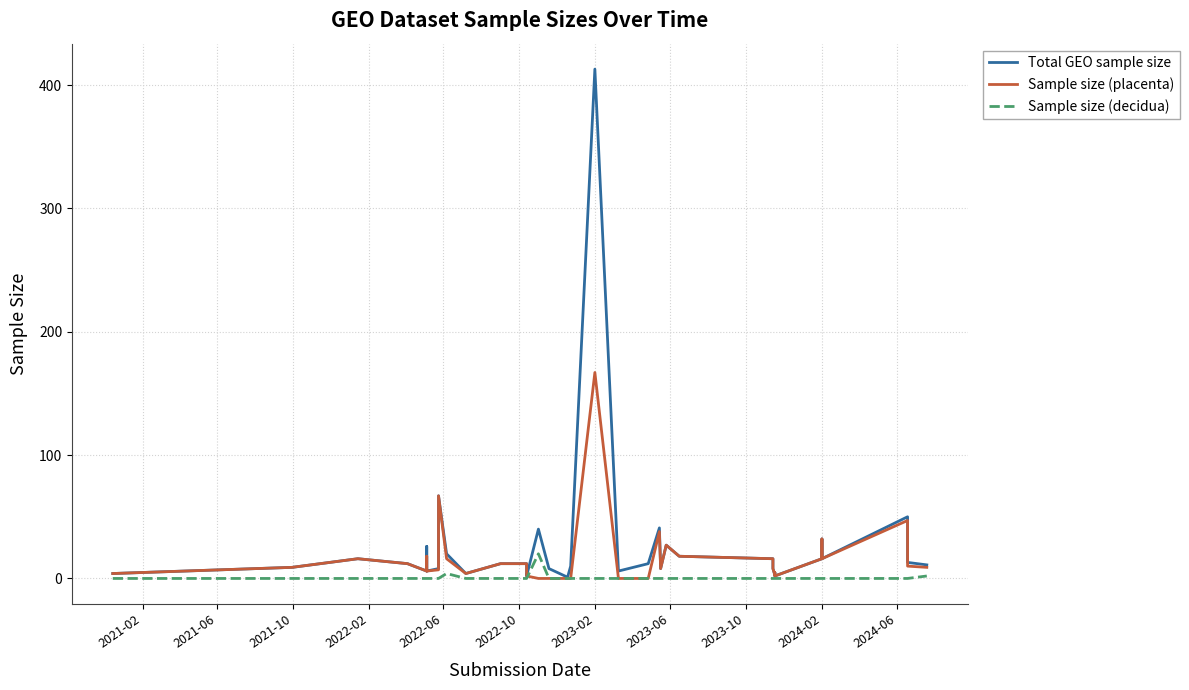

Reading left to right, what are all the values shown in this chart?

Total GEO sample size: 4	9	16	12	6	6	6	26	6	8	67	20	4	12	12	12	10	2	40	8	1	10	413	6	12	41	8	27	18	16	8	3	5	2	16	32	16	50	13	11
Sample size (placenta): 4	9	16	12	6	6	6	18	6	7	67	16	4	12	12	12	10	2	0	0	0	0	167	0	0	38	8	27	18	16	8	3	5	2	16	32	16	47	10	9
Sample size (decidua): 0	0	0	0	0	0	0	0	0	0	0	4	0	0	0	0	0	0	20	0	0	0	0	0	0	0	0	0	0	0	0	0	0	0	0	0	0	0	0	2